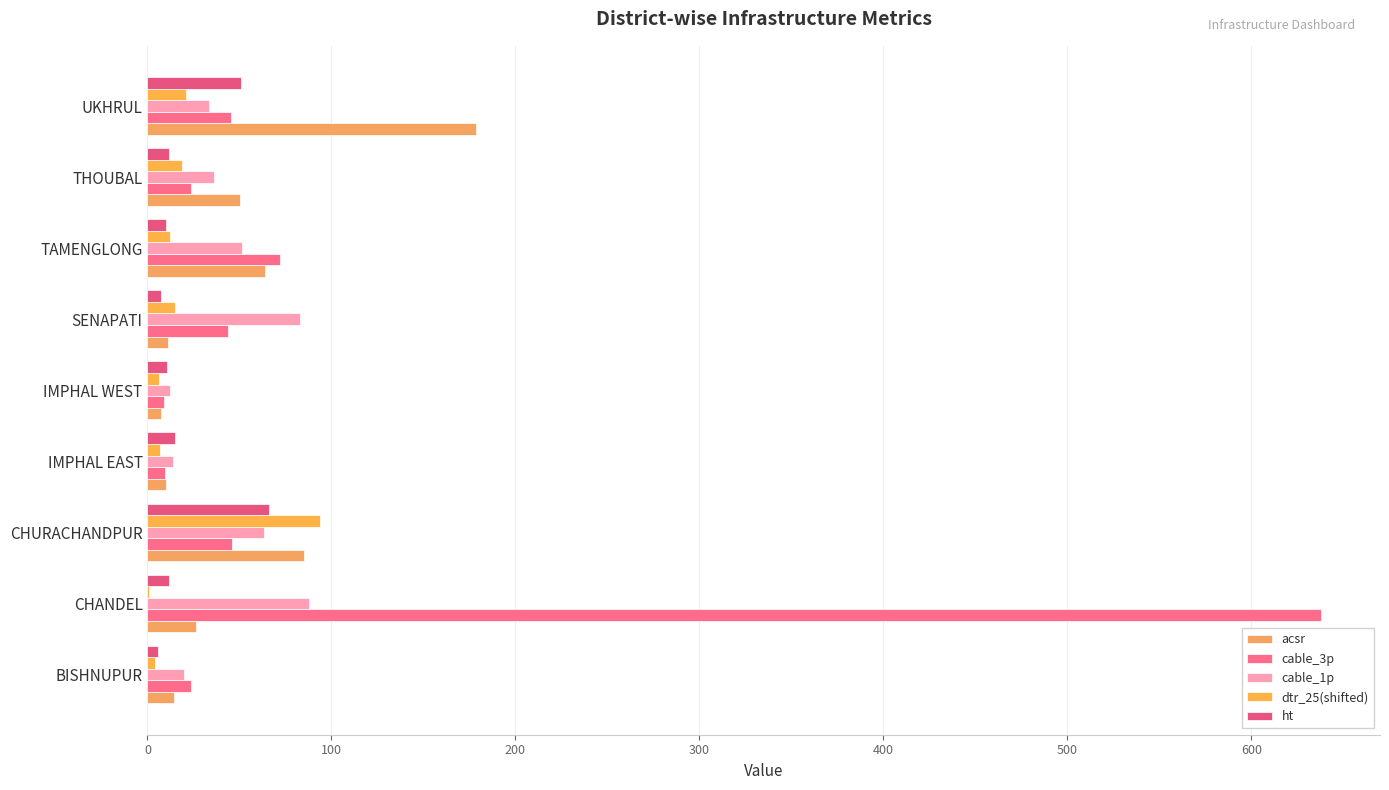

Which series has the largest range (max minus min)?

cable_3p